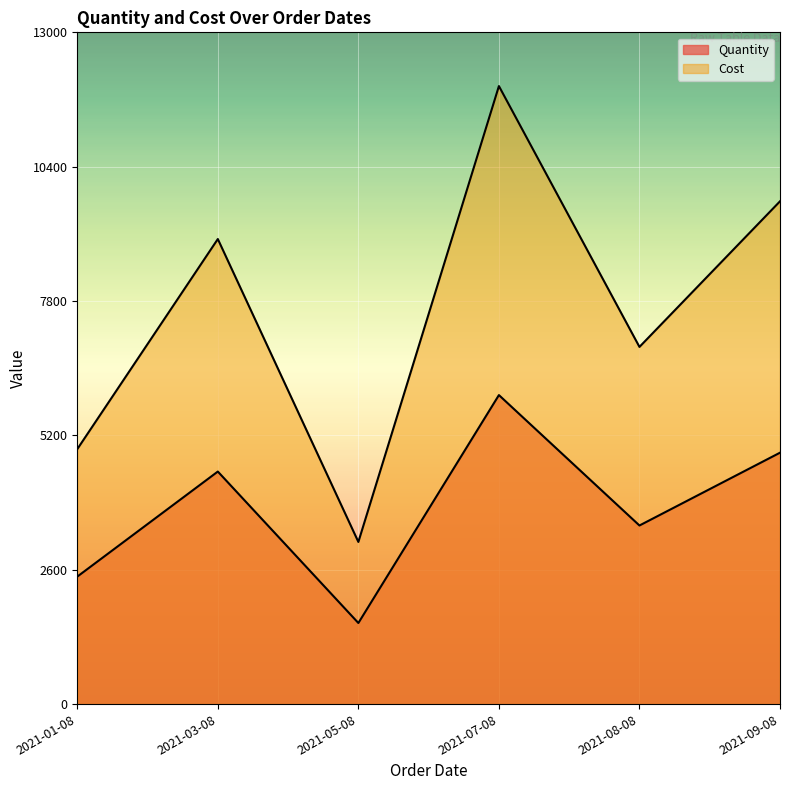

True or false: Cost and Quantity intersect in this chart.

False